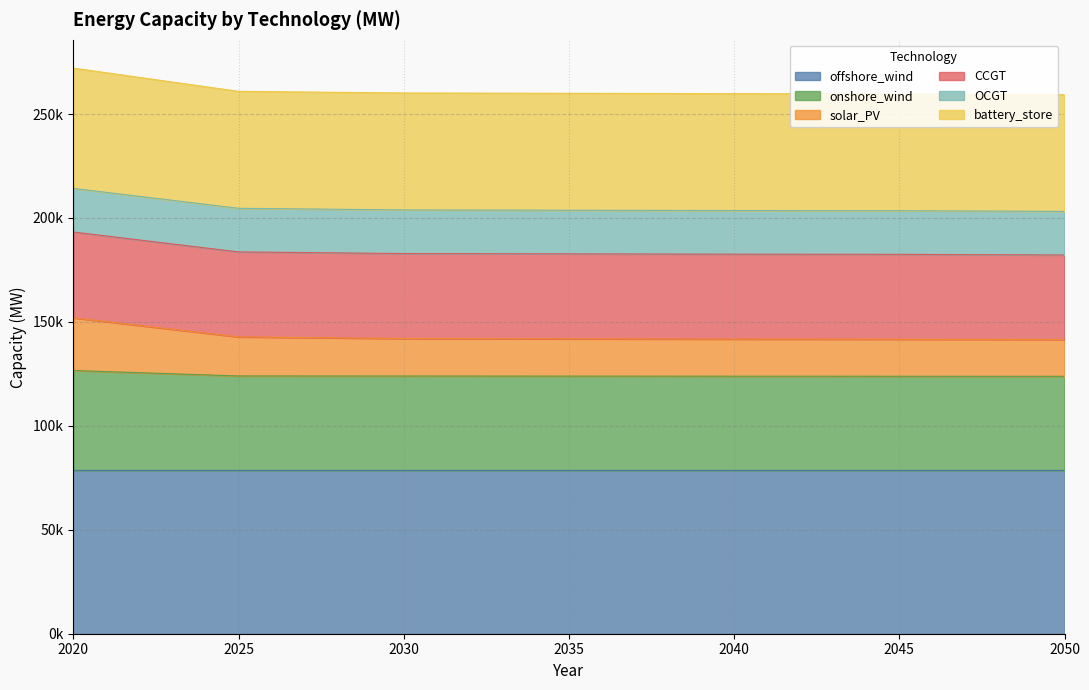

How many data points in onshore_wind are above 123919?

4